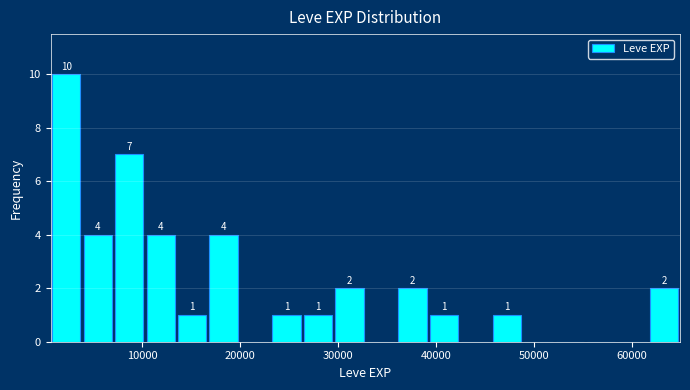

Read against the x-axis, roughly where is the centre of the tallest bar?

2000